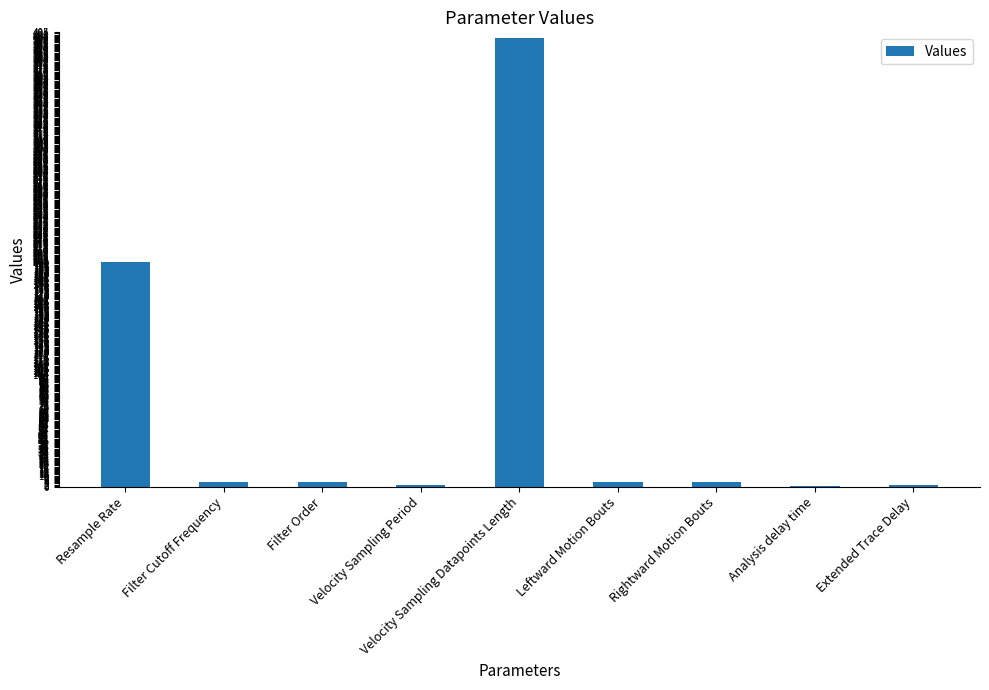

What is the maximum value shown in the chart?

400.0